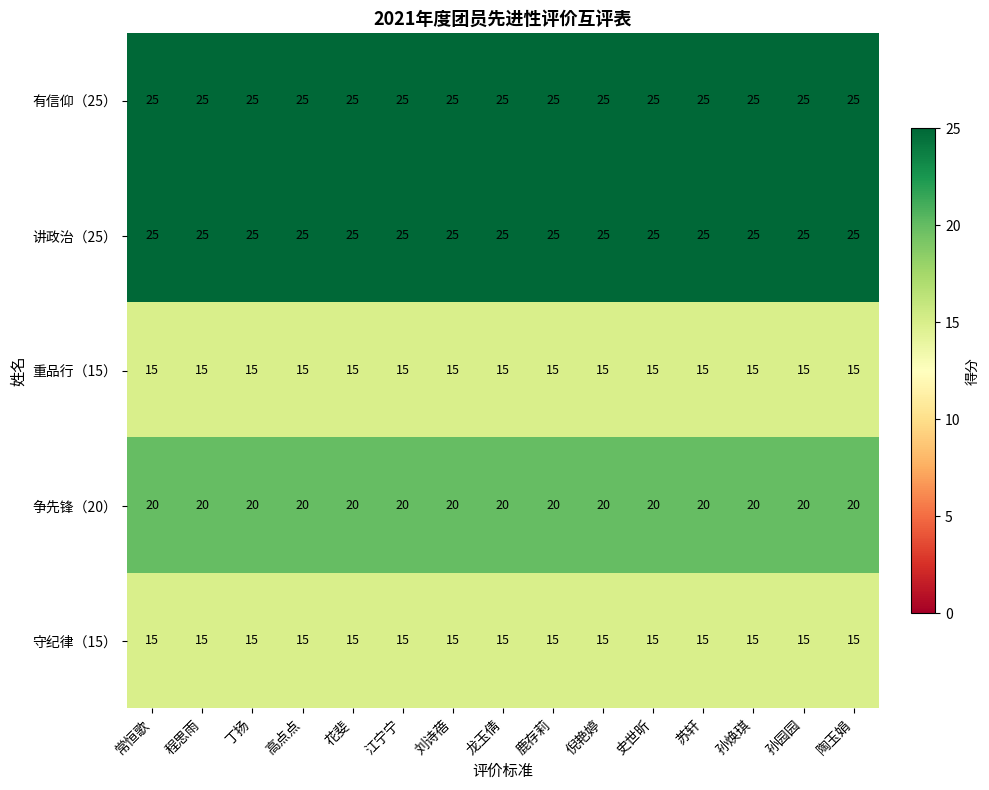

Is the value of 有信仰（25） at 陶玉娟 greater than the value of 争先锋（20） at 程思雨?

Yes